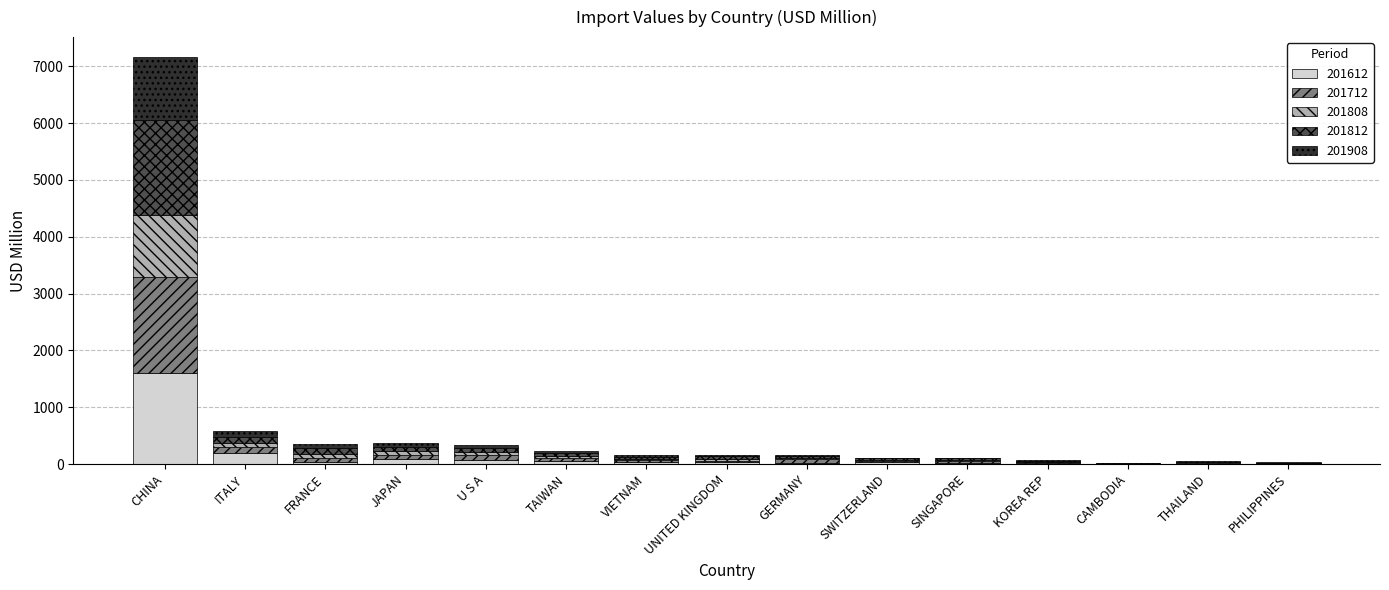

What is the highest value of the 201612 series?

1593.9